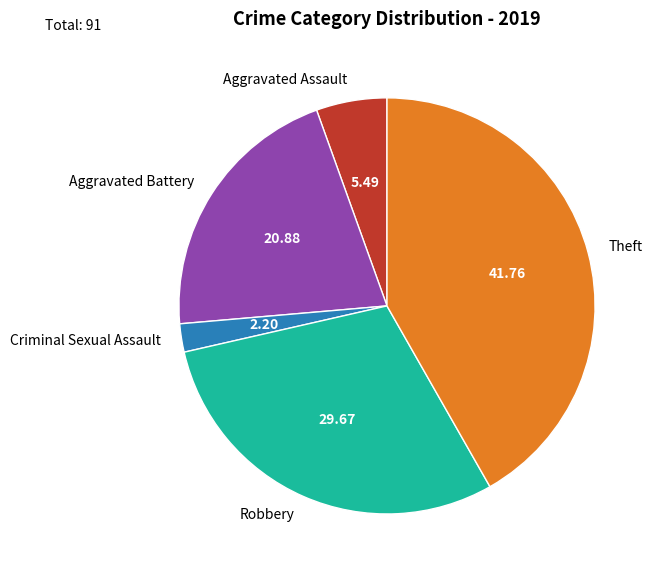

Does Robbery represent more than half of the total?

No